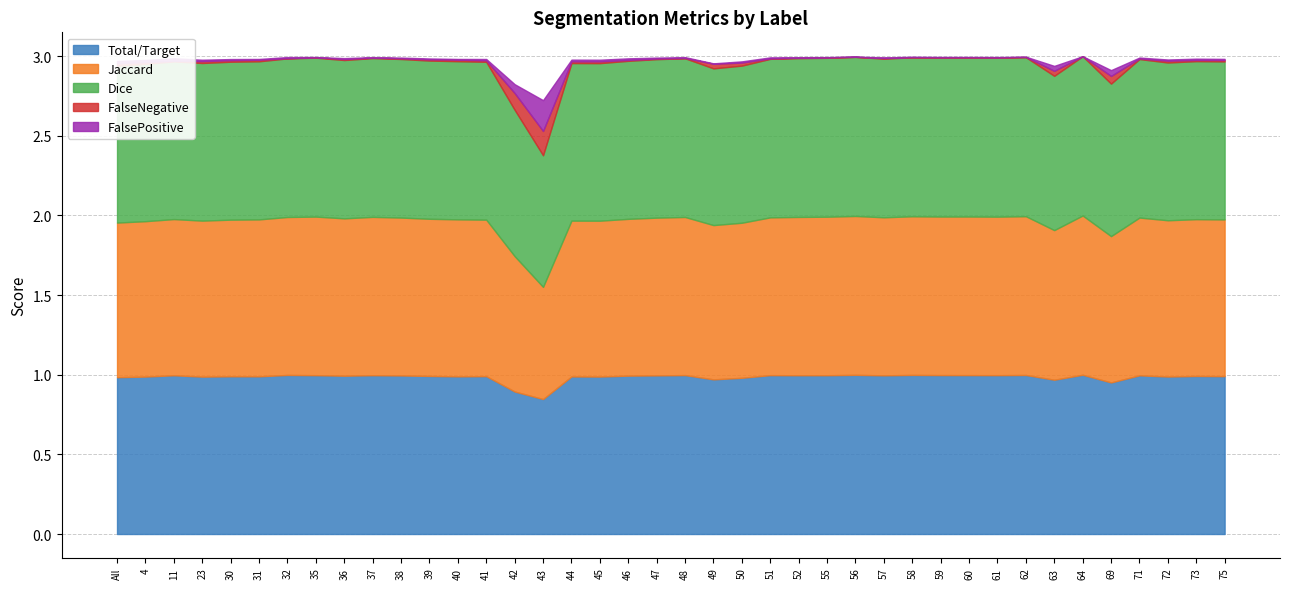

Reading right to left, transcribe all the data shown in this chart.

Total/Target: 75=1.0	73=1.0	72=1.0	71=1.0	69=1.0	64=1.0	63=1.0	62=1.0	61=1.0	60=1.0	59=1.0	58=1.0	57=1.0	56=1.0	55=1.0	52=1.0	51=1.0	50=1.0	49=1.0	48=1.0	47=1.0	46=1.0	45=1.0	44=1.0	43=0.8	42=0.9	41=1.0	40=1.0	39=1.0	38=1.0	37=1.0	36=1.0	35=1.0	32=1.0	31=1.0	30=1.0	23=1.0	11=1.0	4=1.0	All=1.0
Jaccard: 75=1.0	73=1.0	72=1.0	71=1.0	69=0.9	64=1.0	63=0.9	62=1.0	61=1.0	60=1.0	59=1.0	58=1.0	57=1.0	56=1.0	55=1.0	52=1.0	51=1.0	50=1.0	49=1.0	48=1.0	47=1.0	46=1.0	45=1.0	44=1.0	43=0.7	42=0.8	41=1.0	40=1.0	39=1.0	38=1.0	37=1.0	36=1.0	35=1.0	32=1.0	31=1.0	30=1.0	23=1.0	11=1.0	4=1.0	All=1.0
Dice: 75=1.0	73=1.0	72=1.0	71=1.0	69=1.0	64=1.0	63=1.0	62=1.0	61=1.0	60=1.0	59=1.0	58=1.0	57=1.0	56=1.0	55=1.0	52=1.0	51=1.0	50=1.0	49=1.0	48=1.0	47=1.0	46=1.0	45=1.0	44=1.0	43=0.8	42=0.9	41=1.0	40=1.0	39=1.0	38=1.0	37=1.0	36=1.0	35=1.0	32=1.0	31=1.0	30=1.0	23=1.0	11=1.0	4=1.0	All=1.0
FalseNegative: 75=0.0	73=0.0	72=0.0	71=0.0	69=0.0	64=0.0	63=0.0	62=0.0	61=0.0	60=0.0	59=0.0	58=0.0	57=0.0	56=0.0	55=0.0	52=0.0	51=0.0	50=0.0	49=0.0	48=0.0	47=0.0	46=0.0	45=0.0	44=0.0	43=0.2	42=0.1	41=0.0	40=0.0	39=0.0	38=0.0	37=0.0	36=0.0	35=0.0	32=0.0	31=0.0	30=0.0	23=0.0	11=0.0	4=0.0	All=0.0
FalsePositive: 75=0.0	73=0.0	72=0.0	71=0.0	69=0.0	64=0.0	63=0.0	62=0.0	61=0.0	60=0.0	59=0.0	58=0.0	57=0.0	56=0.0	55=0.0	52=0.0	51=0.0	50=0.0	49=0.0	48=0.0	47=0.0	46=0.0	45=0.0	44=0.0	43=0.2	42=0.1	41=0.0	40=0.0	39=0.0	38=0.0	37=0.0	36=0.0	35=0.0	32=0.0	31=0.0	30=0.0	23=0.0	11=0.0	4=0.0	All=0.0